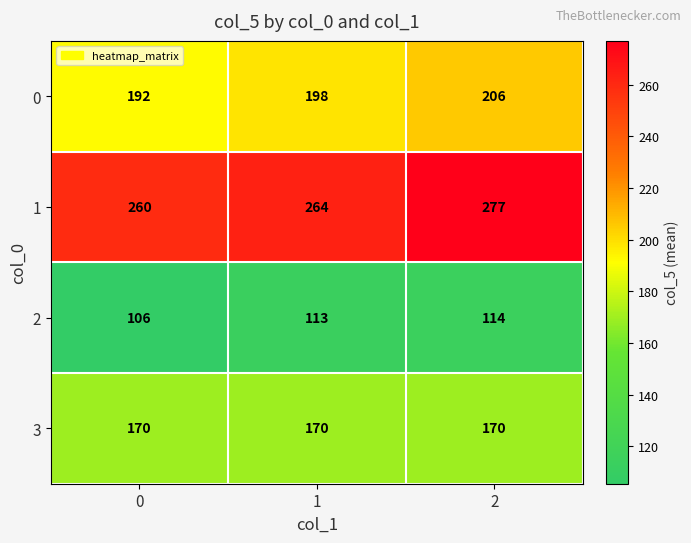

What value does the 1 series have at 1, to the nearest 5?

265